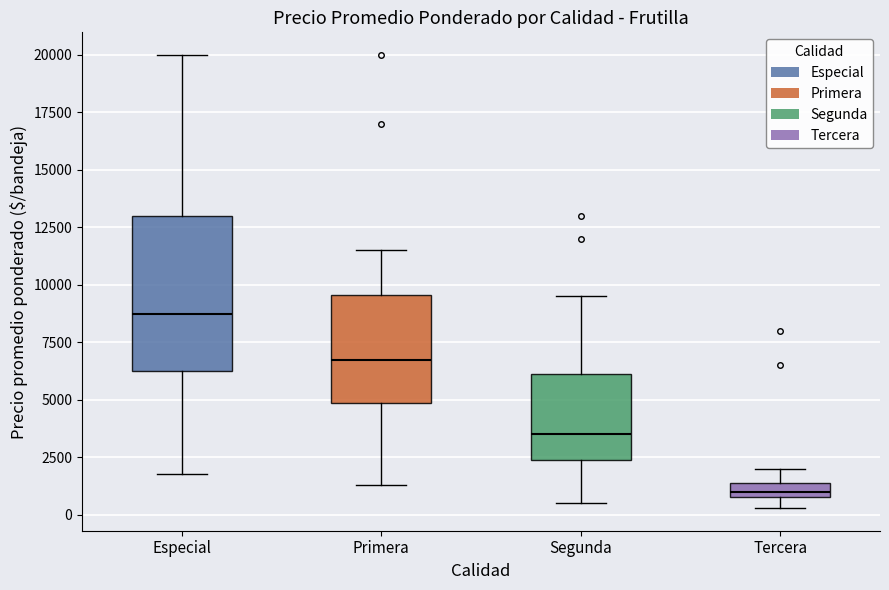

Where does the lower whisker of the box for Segunda end on the y-axis? The values are not printed on the chart, so give them approximately, as read against the axis.

500